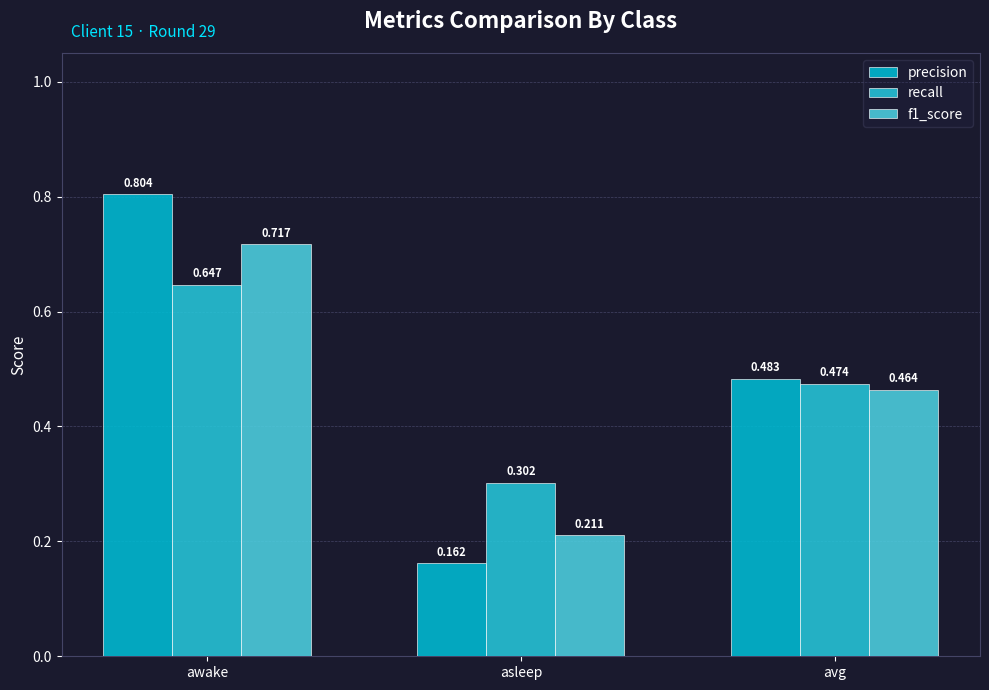

Where is recall nearest to the value 0?

asleep